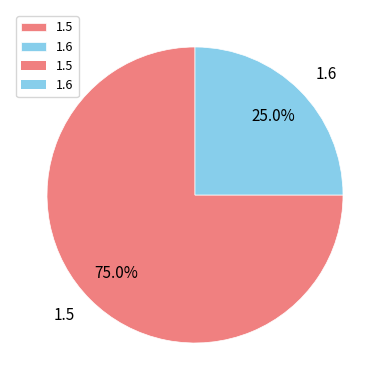

What is the smallest slice in the pie chart?

1.6